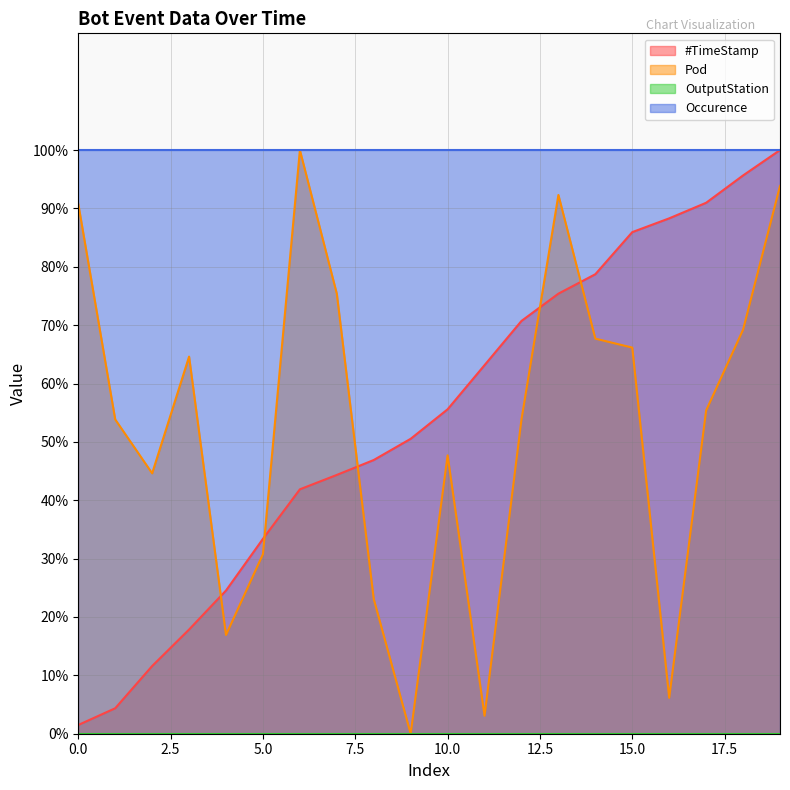

True or false: #TimeStamp has a value of 75.4 at 13.

True